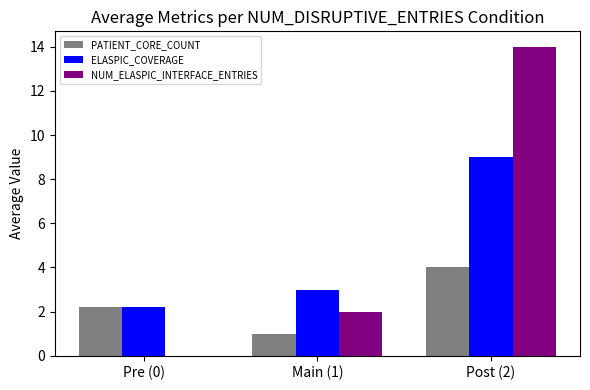

What is the sum of the NUM_ELASPIC_INTERFACE_ENTRIES values at Post (2) and Main (1)?

16.0